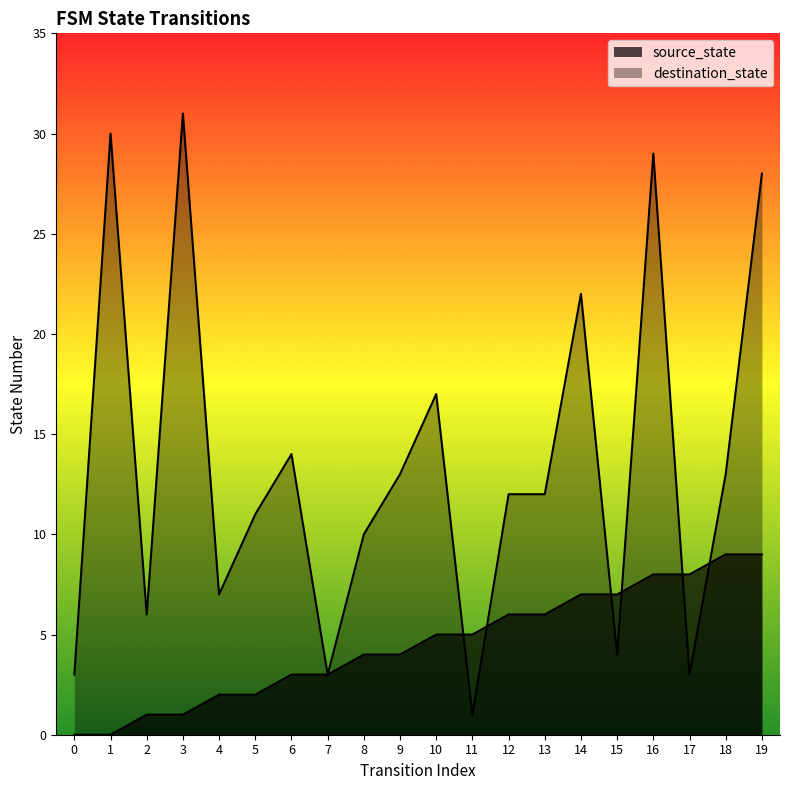

List the series in order of their overall mean, lowest first.

source_state, destination_state